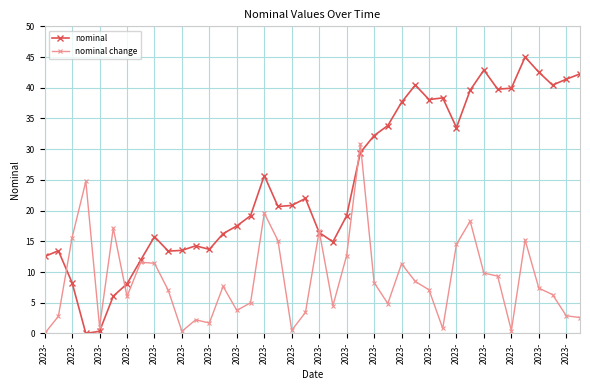

How many lines are shown in the chart?

2